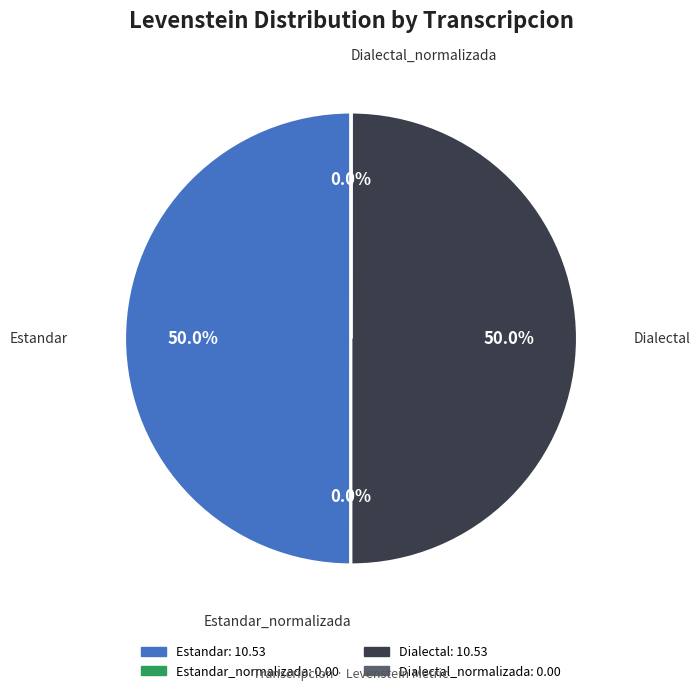

To the nearest percent, what is the difference between the largest and smallest slice percentages?

50%